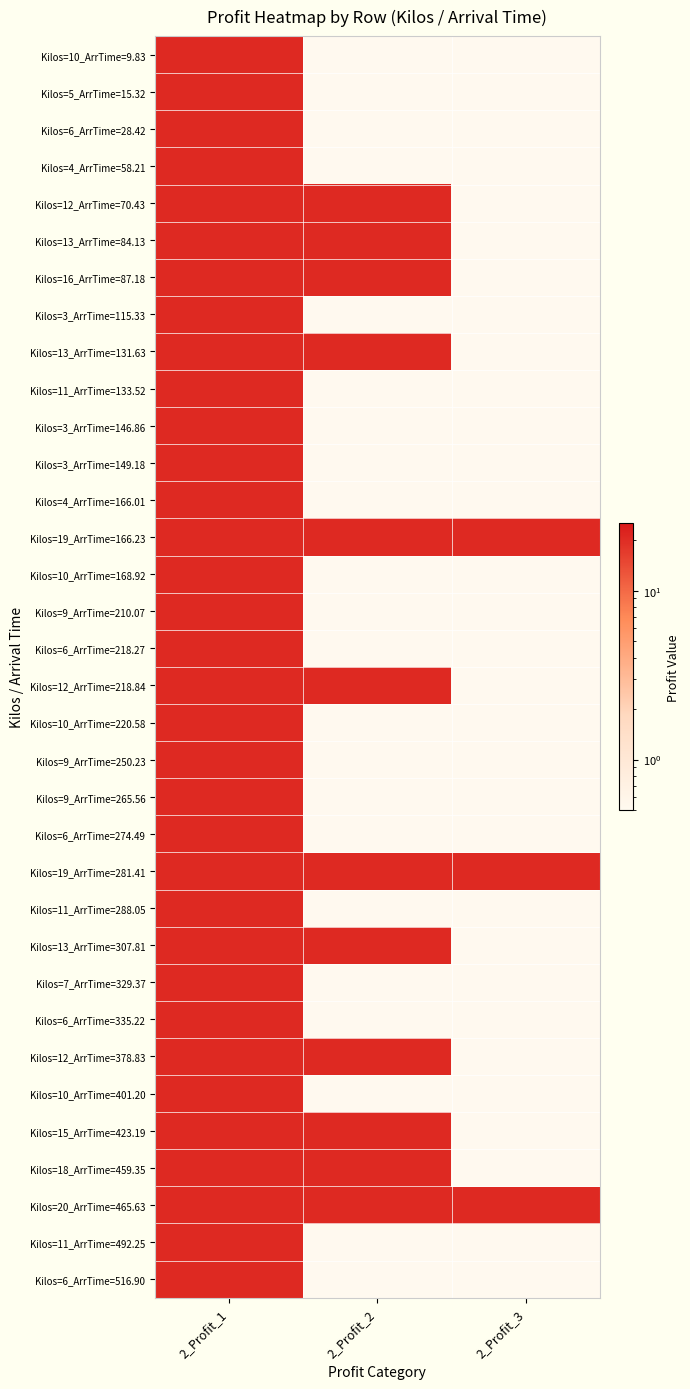

Count the number of categories in the chart.

3